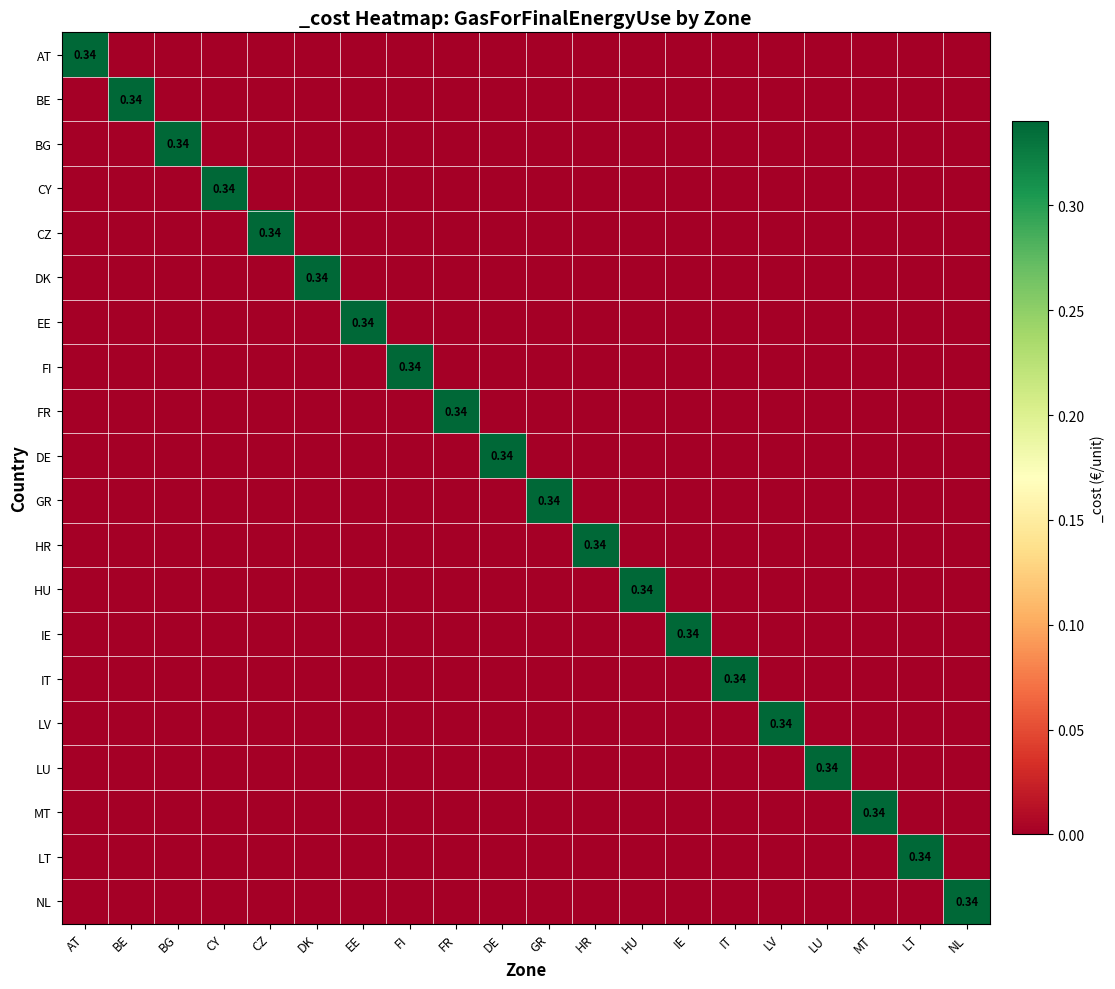

How many data points in CY are above 0?

1